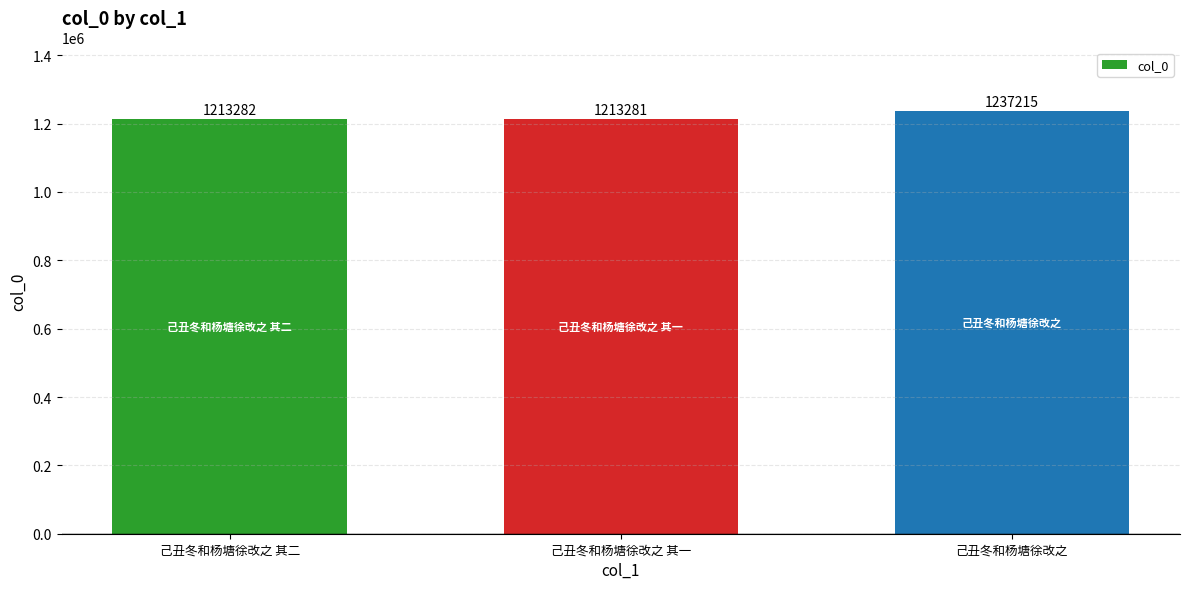

How many bars are there in total?

3